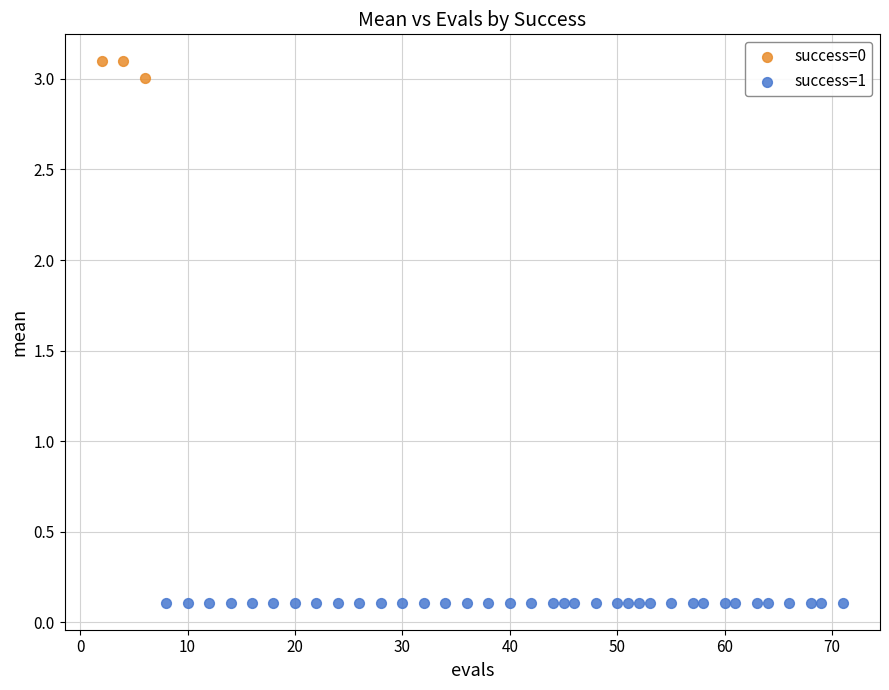

Which series reaches the maximum Y coordinate?

success=0